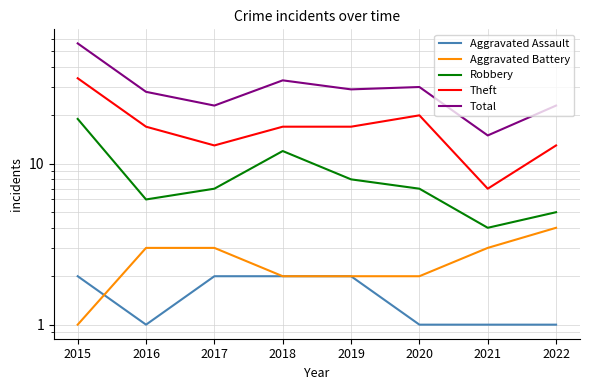

At which category does Robbery reach its first local peak?

2018